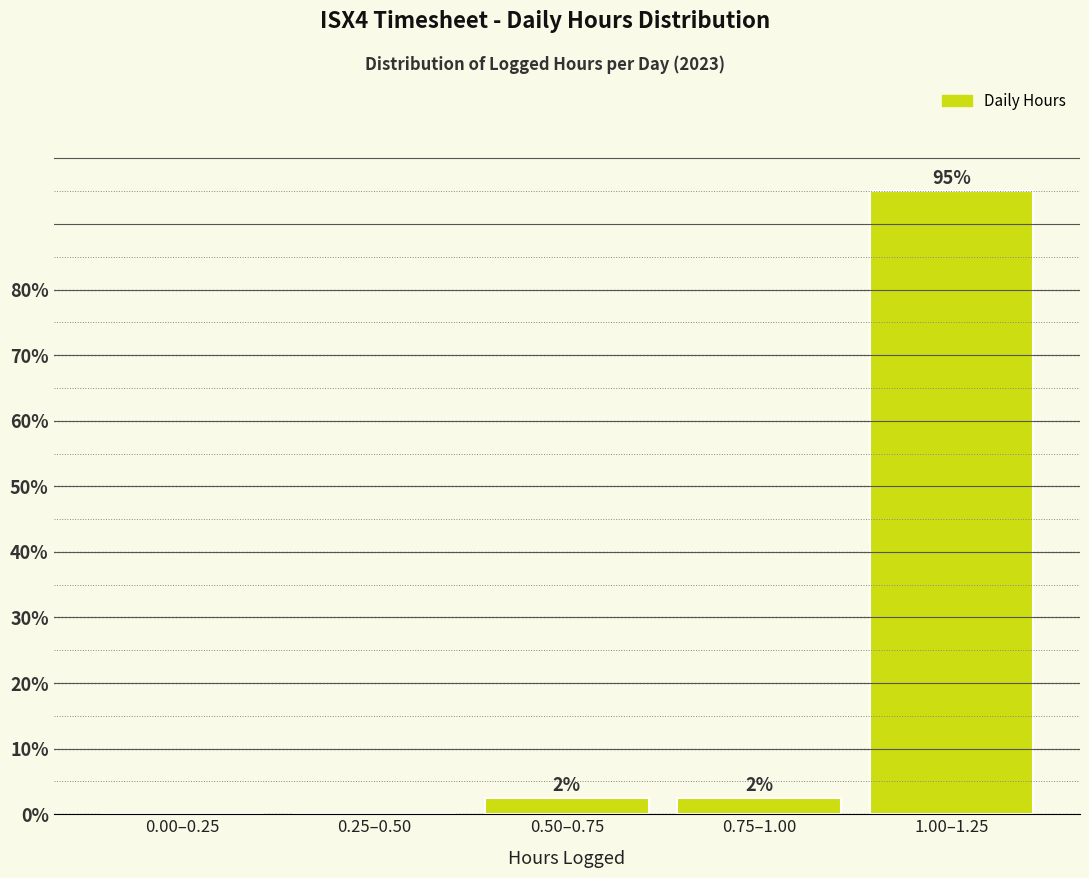

Are the bars horizontal?

No